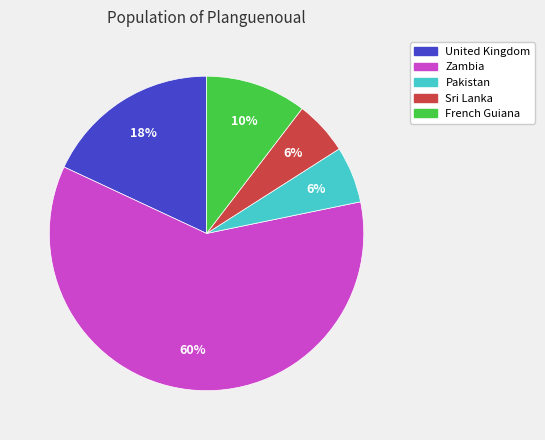

Is there a majority slice in this chart?

Yes